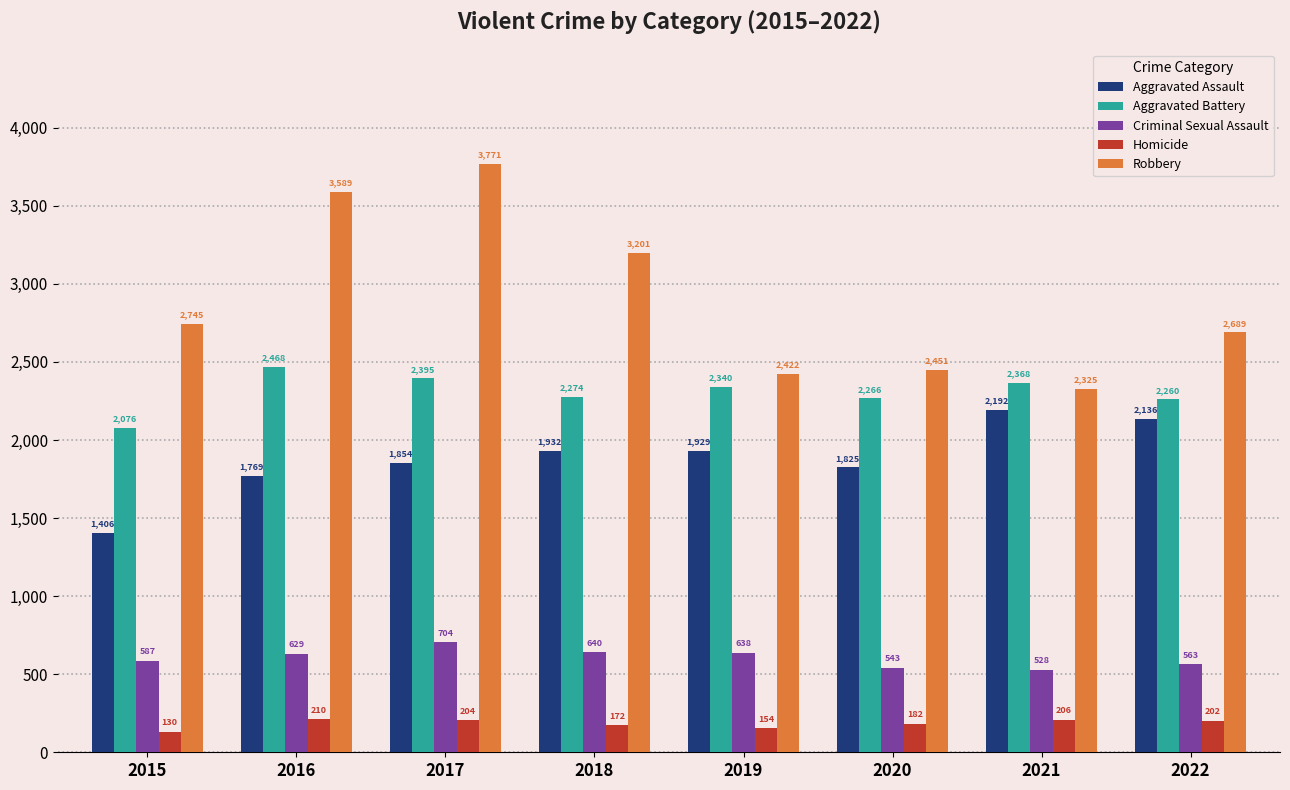

How many data points in Aggravated Battery are less than 2340?

4